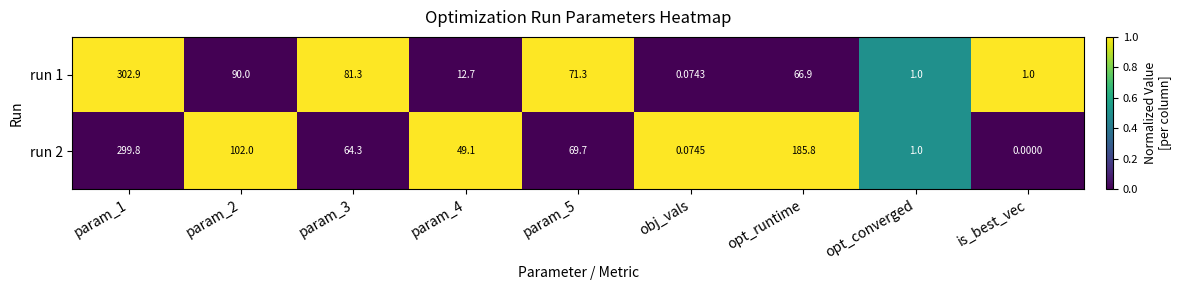

Is the value of run 1 at obj_vals greater than the value of run 2 at obj_vals?

No